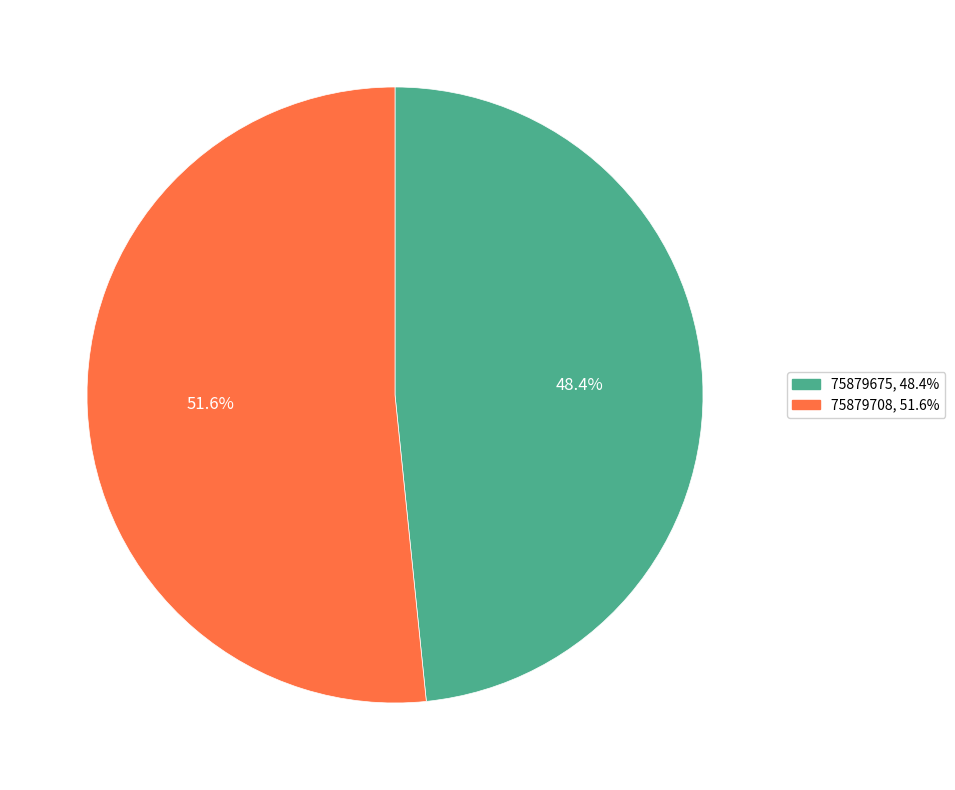

Count the number of slices in the pie.

2